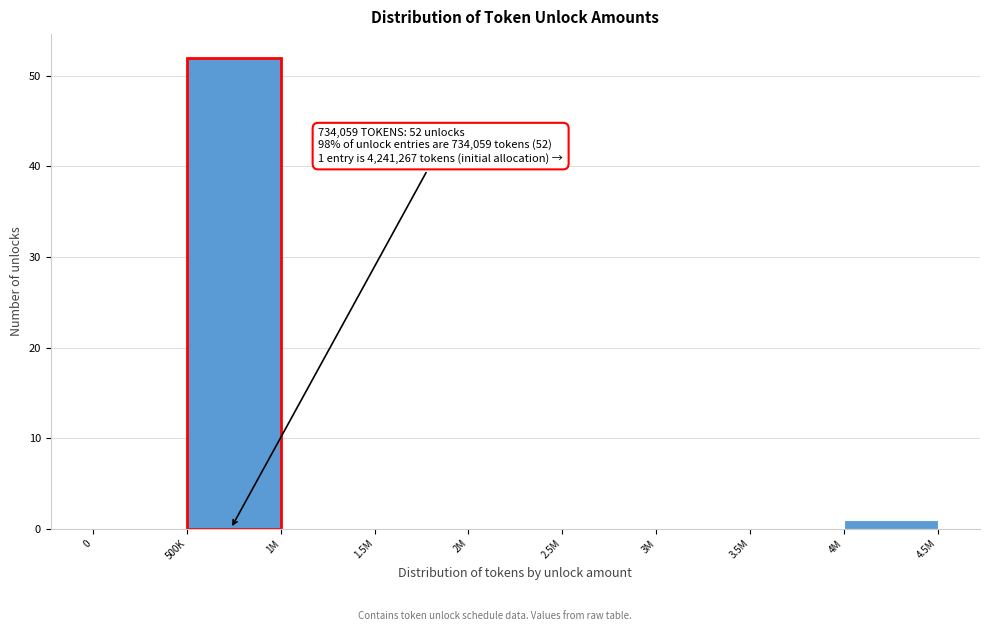

Reading left to right, extract all data points from this chart.

0=0	500K=52	1M=0	1.5M=0	2M=0	2.5M=0	3M=0	3.5M=0	4M=1